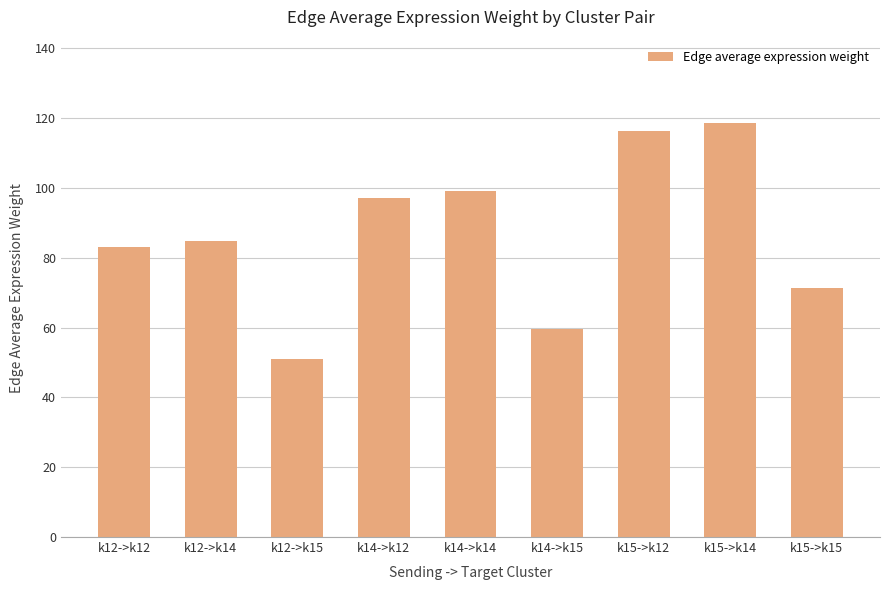

What is the value of the 4th bar from the left?

97.1